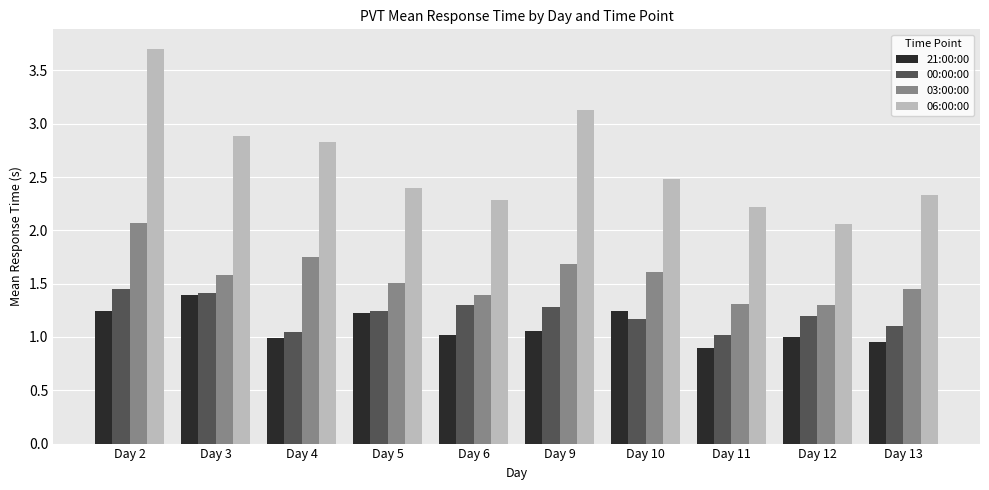

What is the value of the 03:00:00 bar at the 7th from the left?

1.6